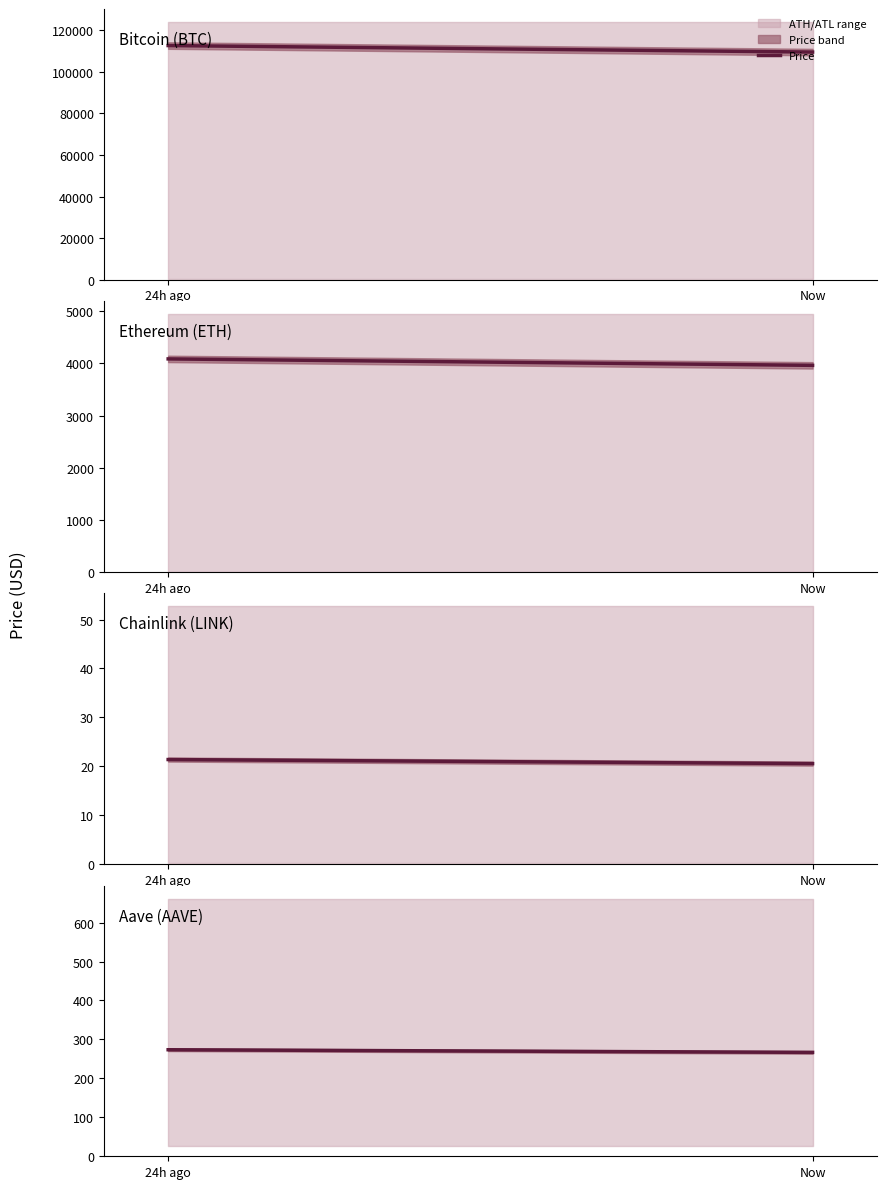

What is the change in value from 24h ago to Now?

-6.8